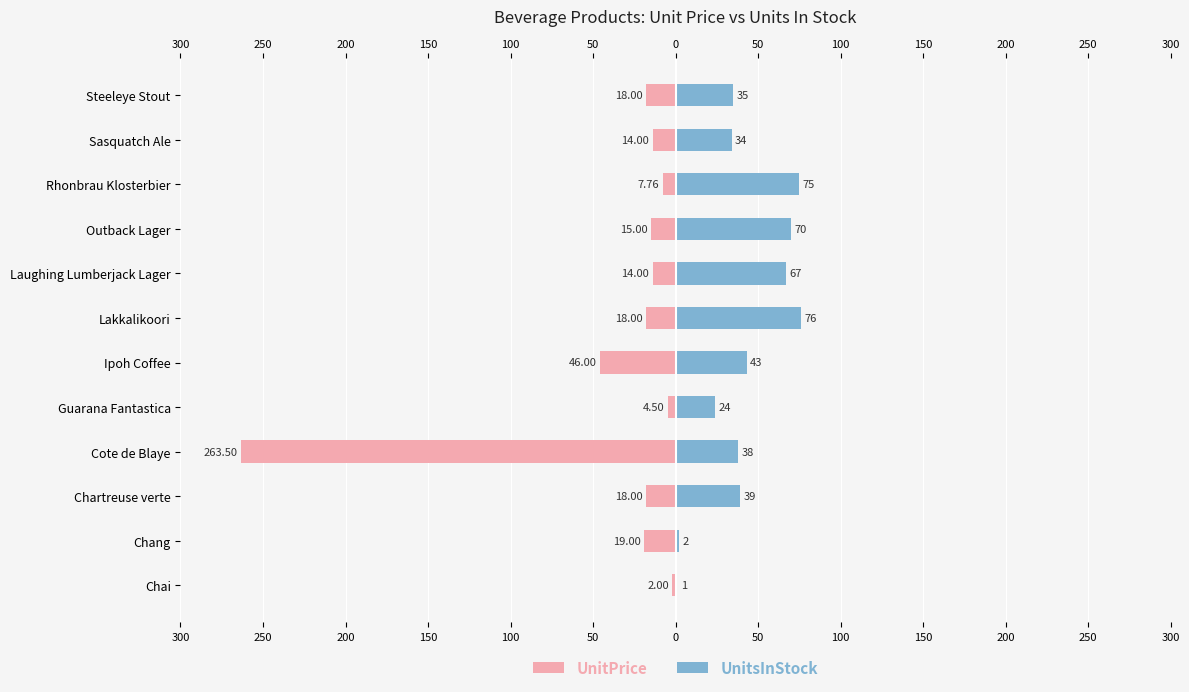

List the series in order of their overall mean, lowest first.

UnitPrice, UnitsInStock